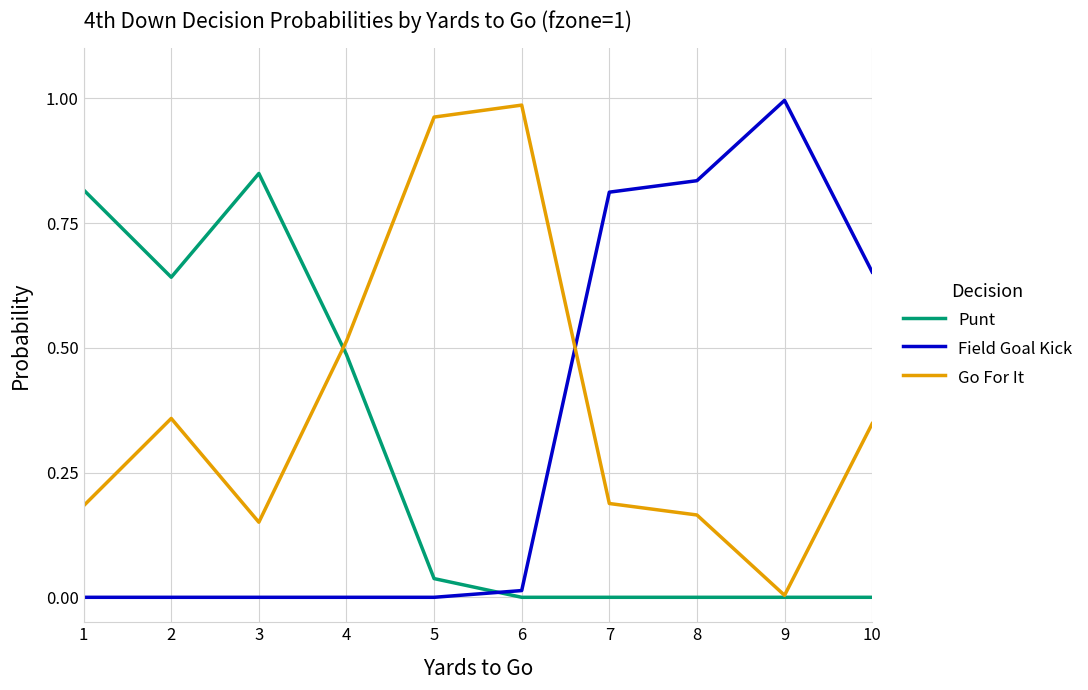

Which series changed the most between 2 and 7?

Field Goal Kick